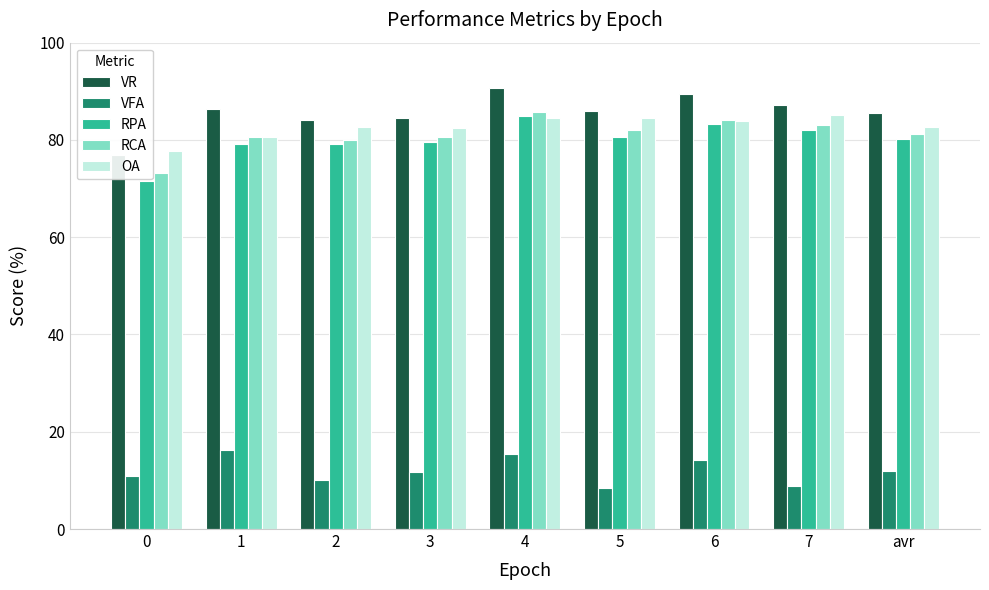

What is the difference between the second highest and minimum values in the VR series?

12.4